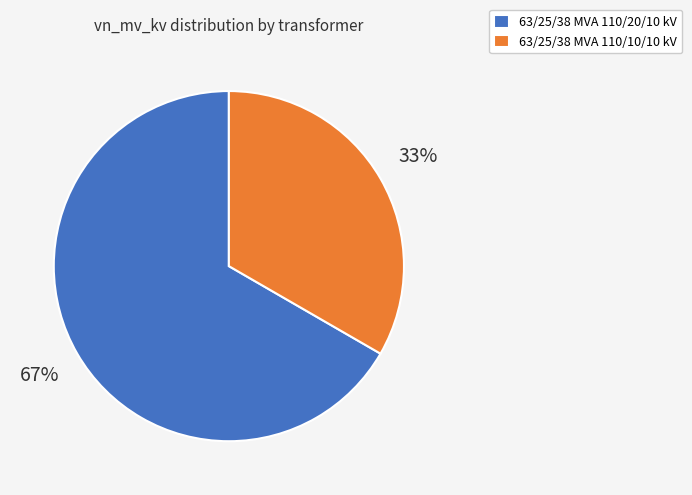

How many slices are in this pie chart?

2